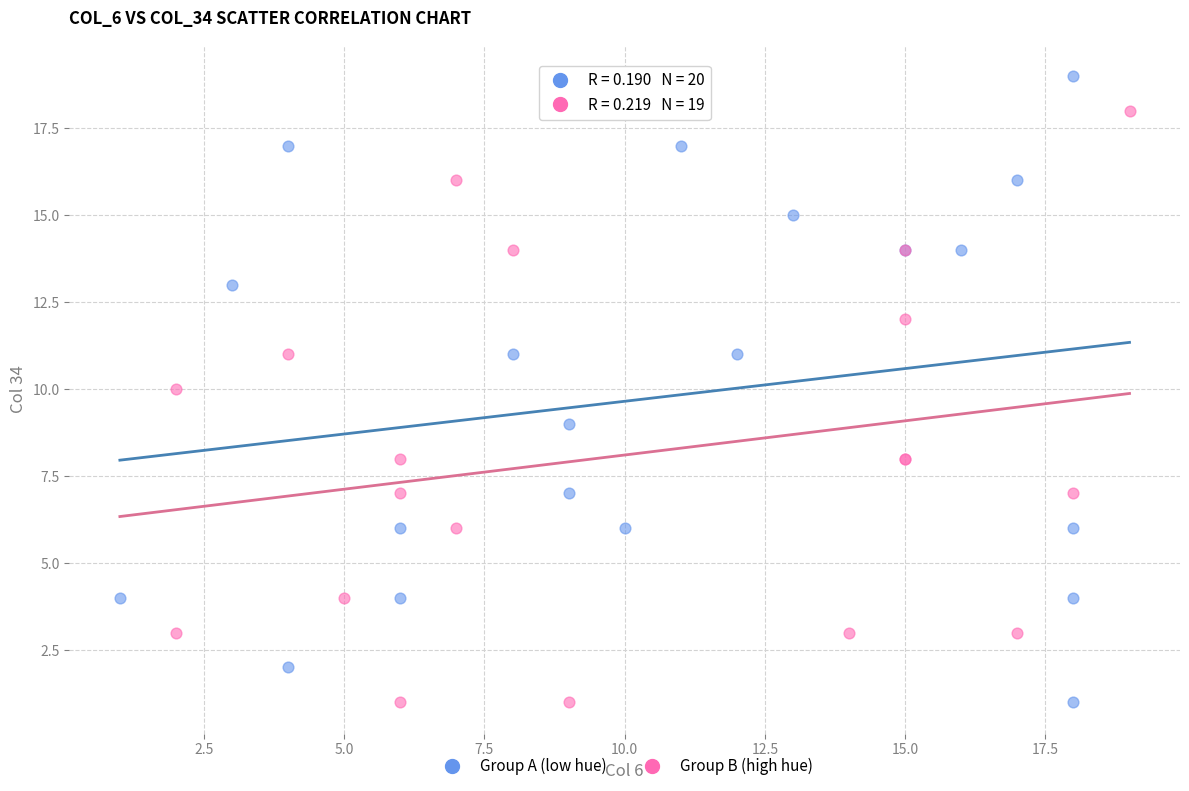

Which series contains the highest Y value?

Group A (low hue)